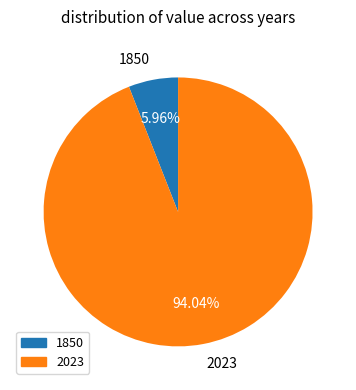

To the nearest percent, what is the combined percentage of 1850 and 2023?

100%